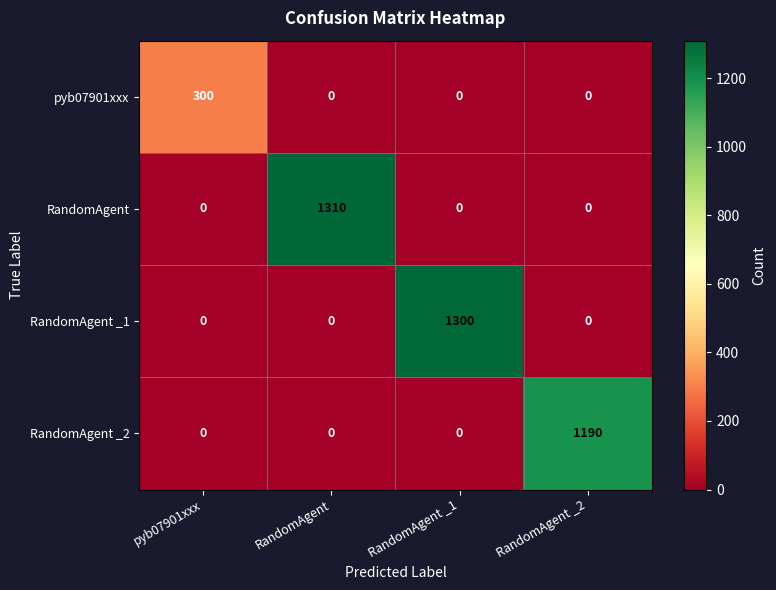

At how many categories does at least one series exceed 393?

3